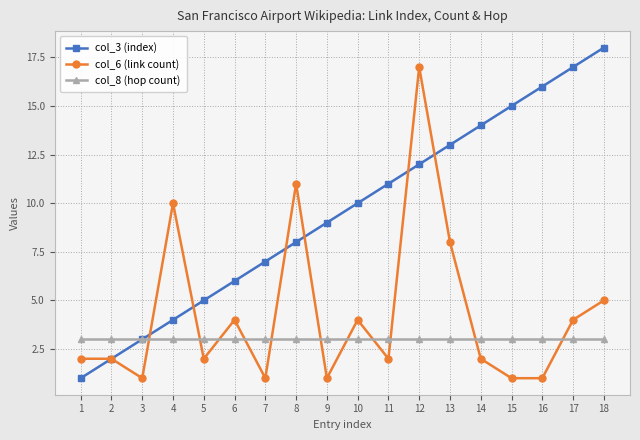

How many lines are shown in the chart?

3